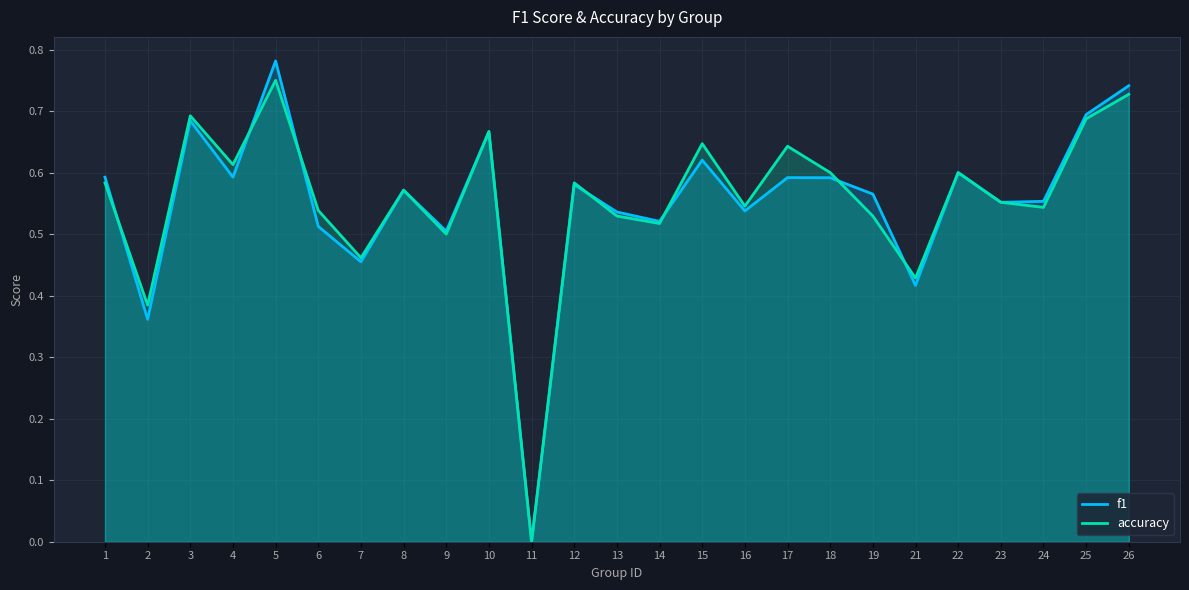

Where is accuracy nearest to the value 0?

11